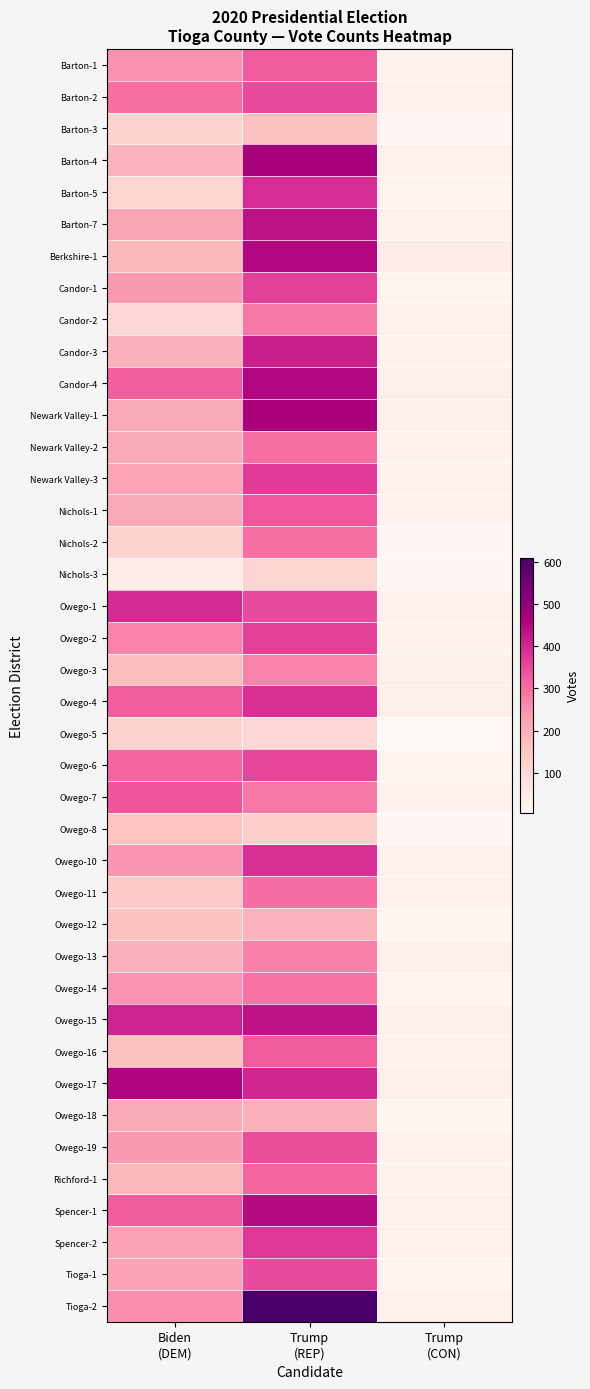

What is the minimum value shown in the chart?

5